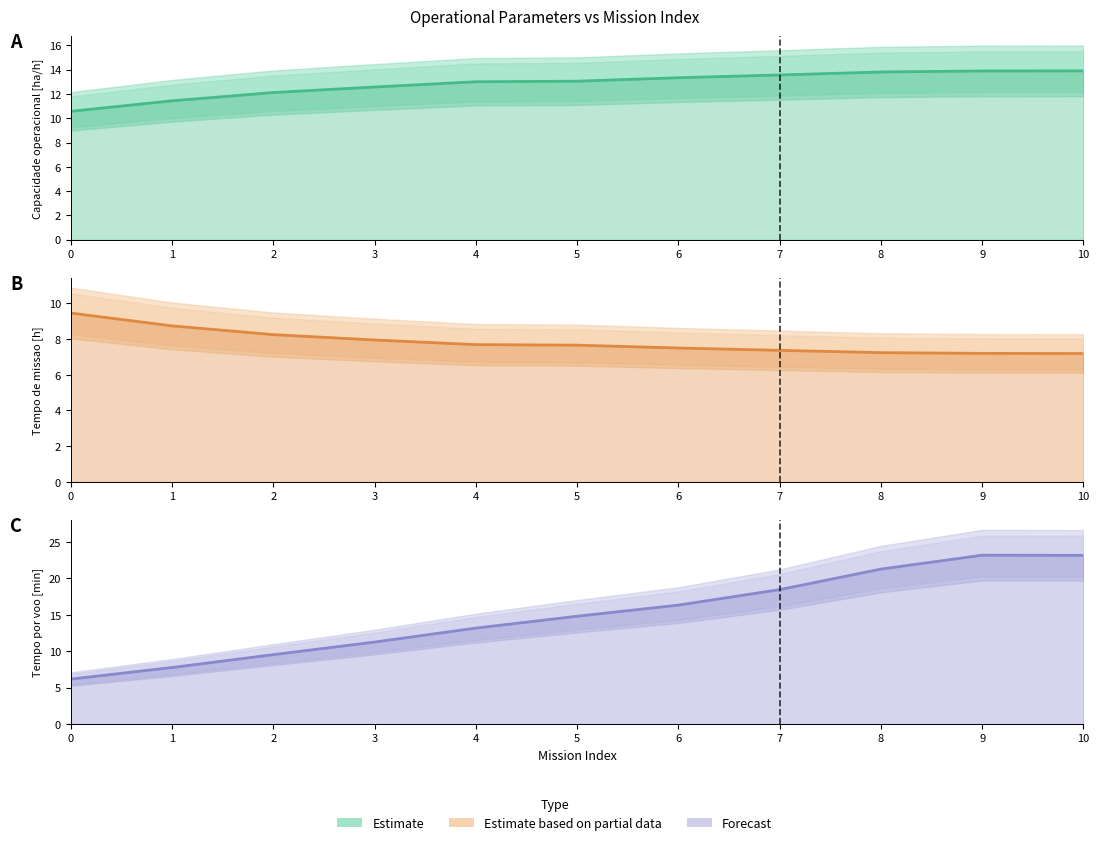

True or false: Tempo de missao [h] and Capacidade operacional [ha/h] cross at least once.

False